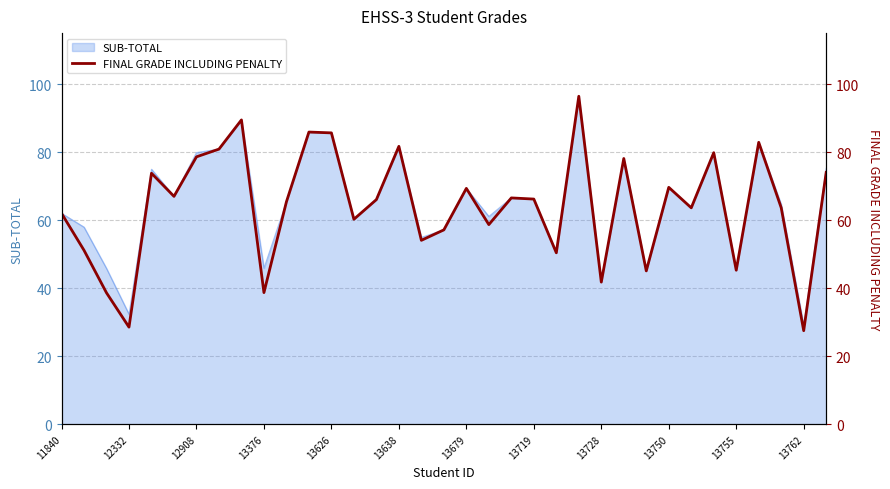

The SUB-TOTAL series shows 14.0 at 13762. True or false?

False